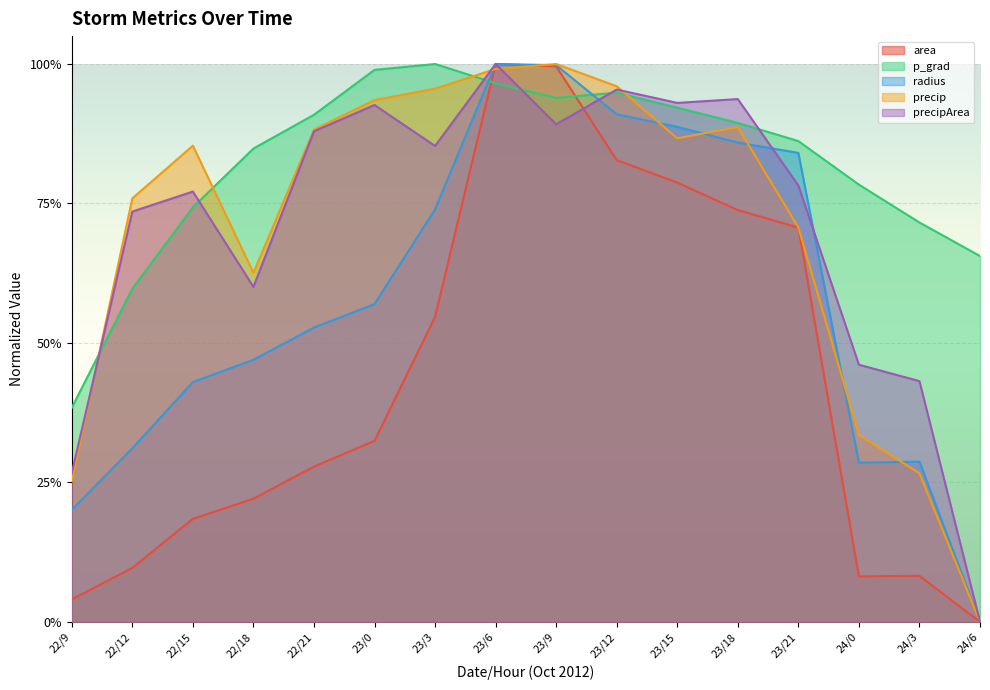

List the labels in order of precipArea value, smallest first.

24/6, 22/9, 24/3, 24/0, 22/18, 22/12, 22/15, 23/21, 23/3, 22/21, 23/9, 23/0, 23/15, 23/18, 23/12, 23/6